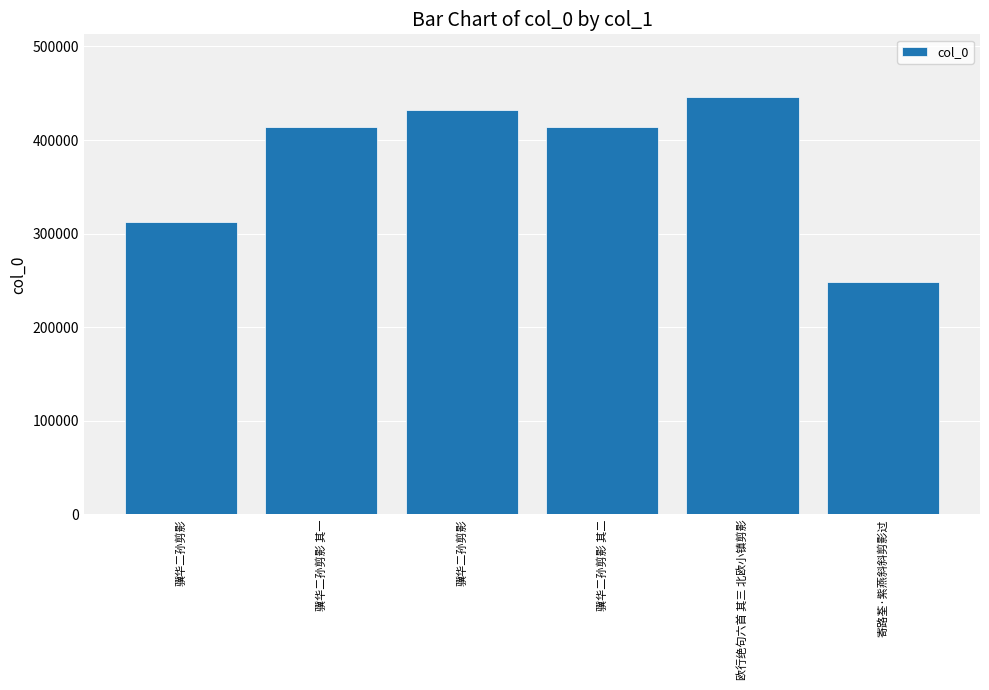

Count the number of categories in the chart.

6